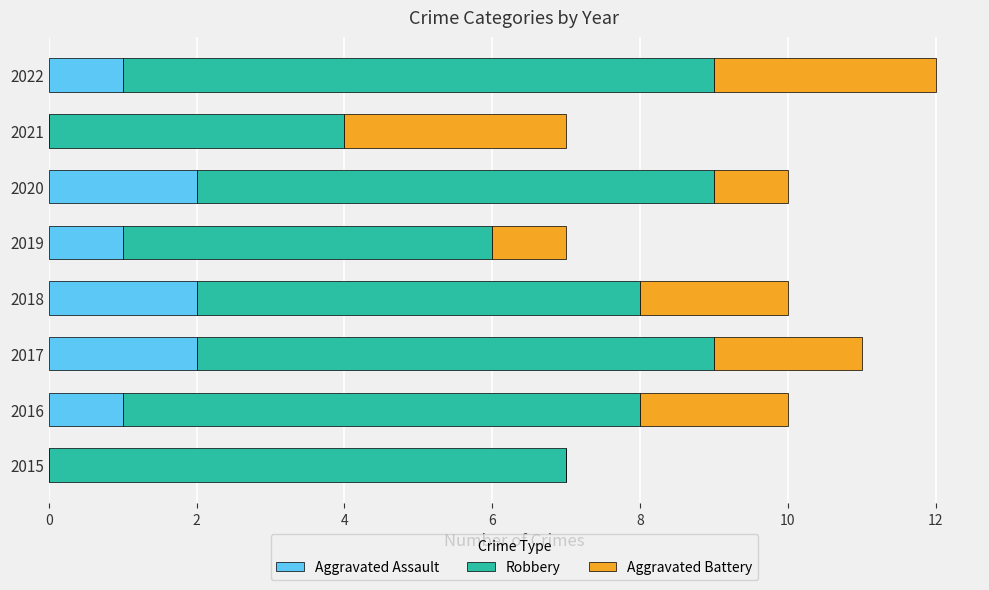

At which category is the sum across all series the highest?

2022